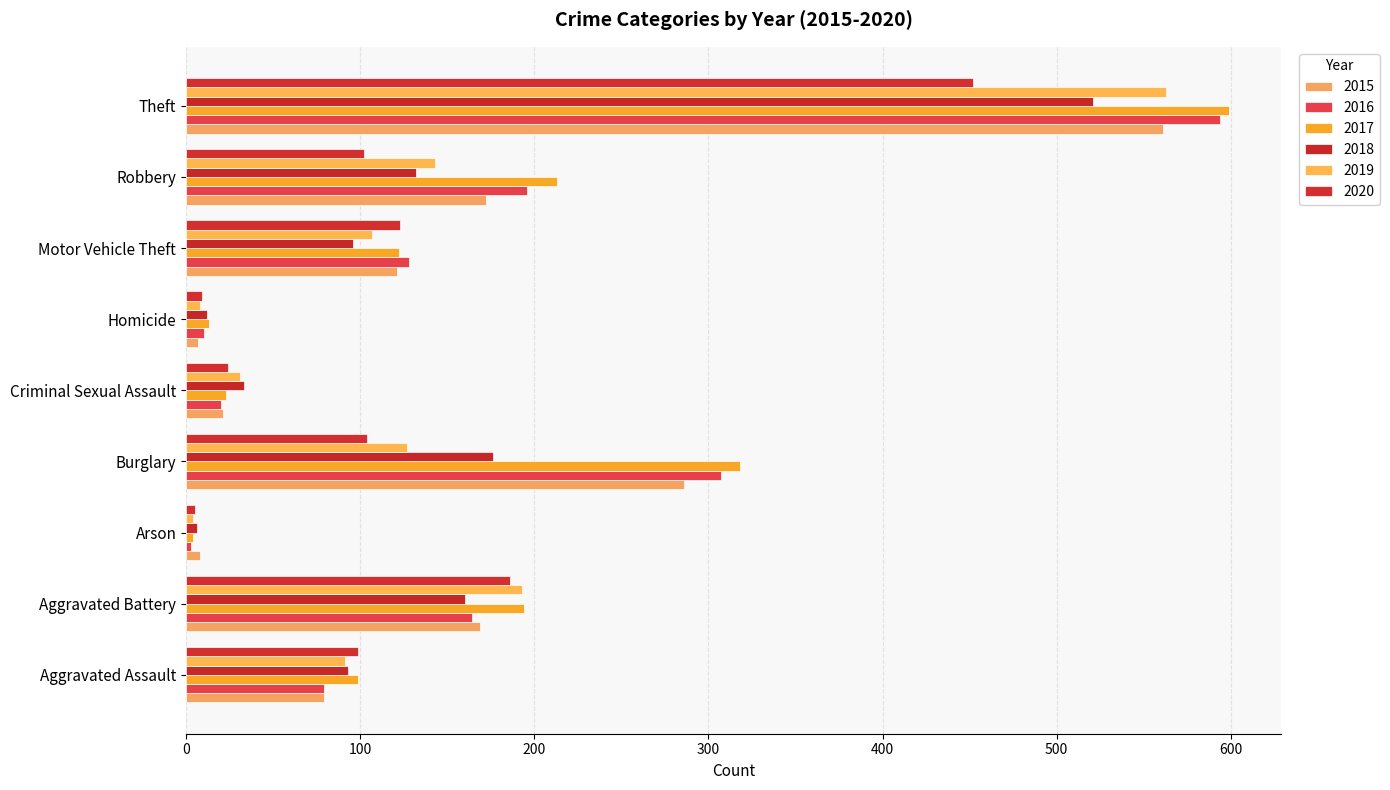

How many values in the 2015 series are below 121?

4